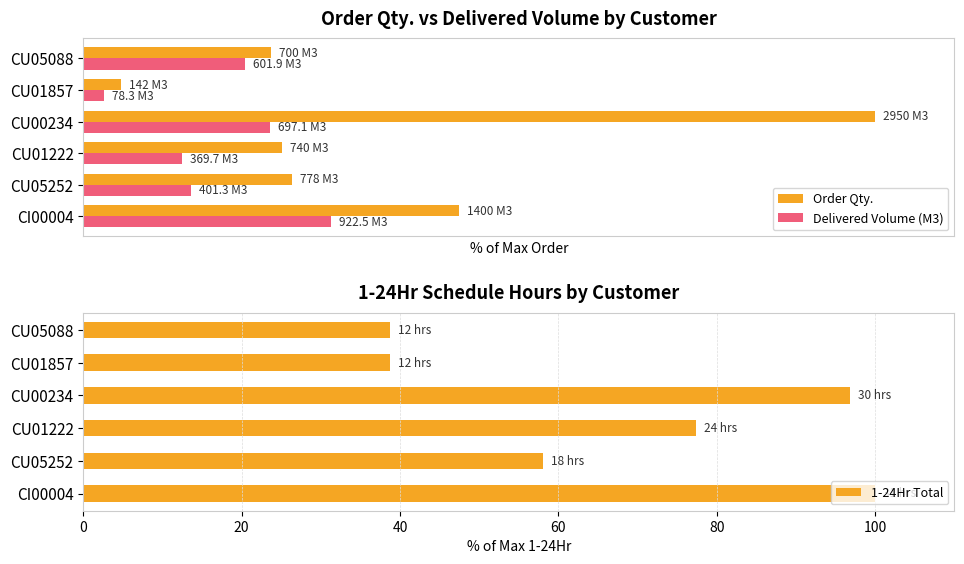

What is the value of the 1-24Hr Total bar at the 4th from the left?

96.8